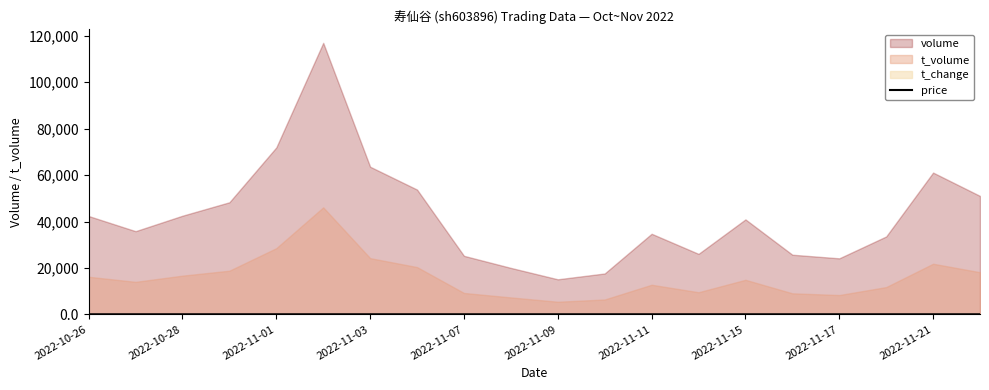

Where does the data first go above 36?

2022-10-26